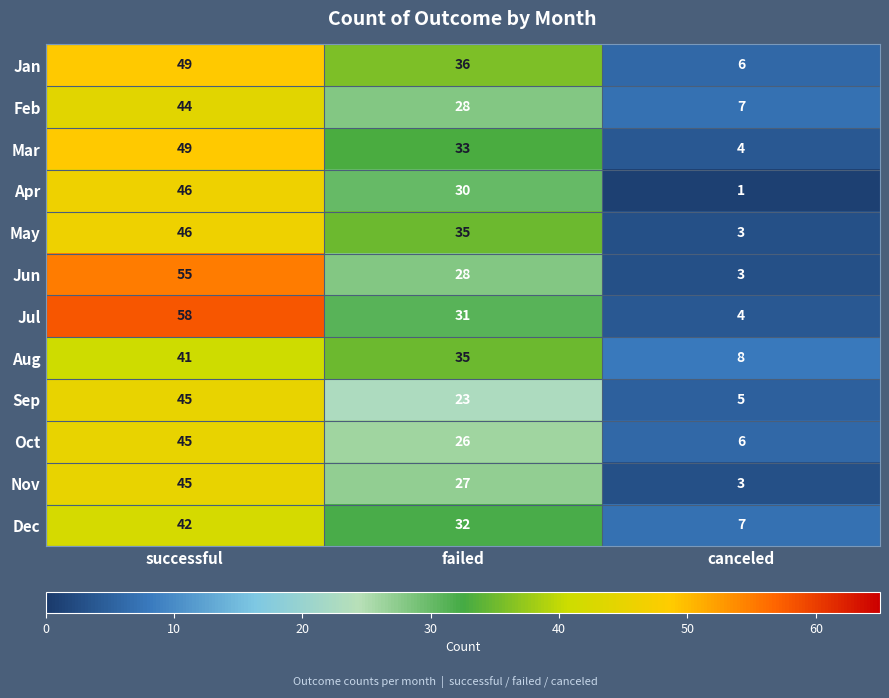

What is the spread (max minus min) of values at successful?

17